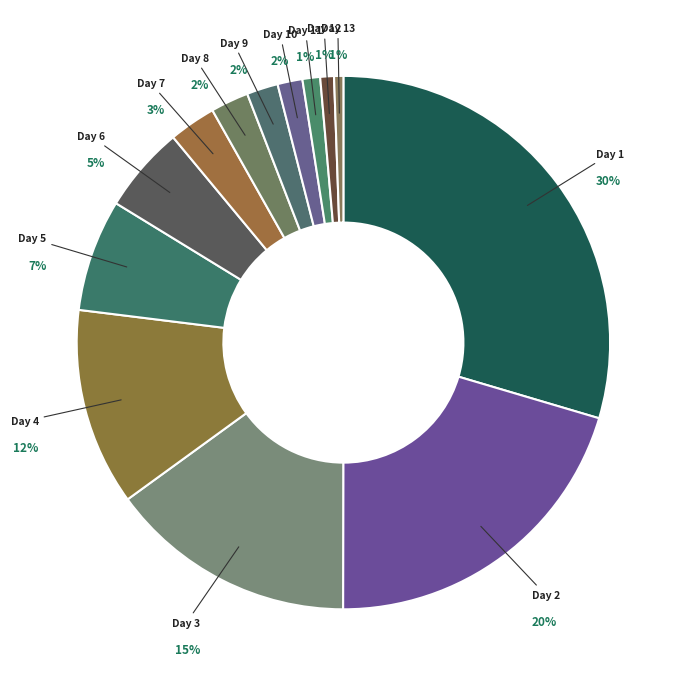

To the nearest percent, what is the difference between the largest and smallest slice percentages?

29%